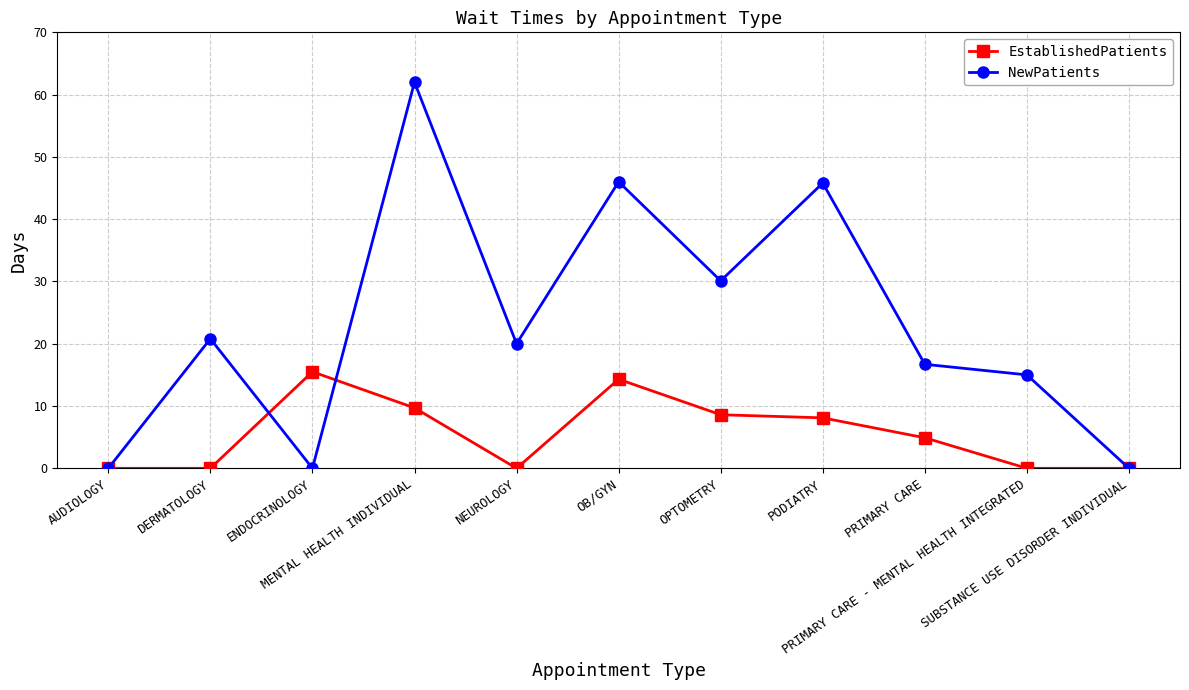

How many values in the EstablishedPatients series exceed 4?

6